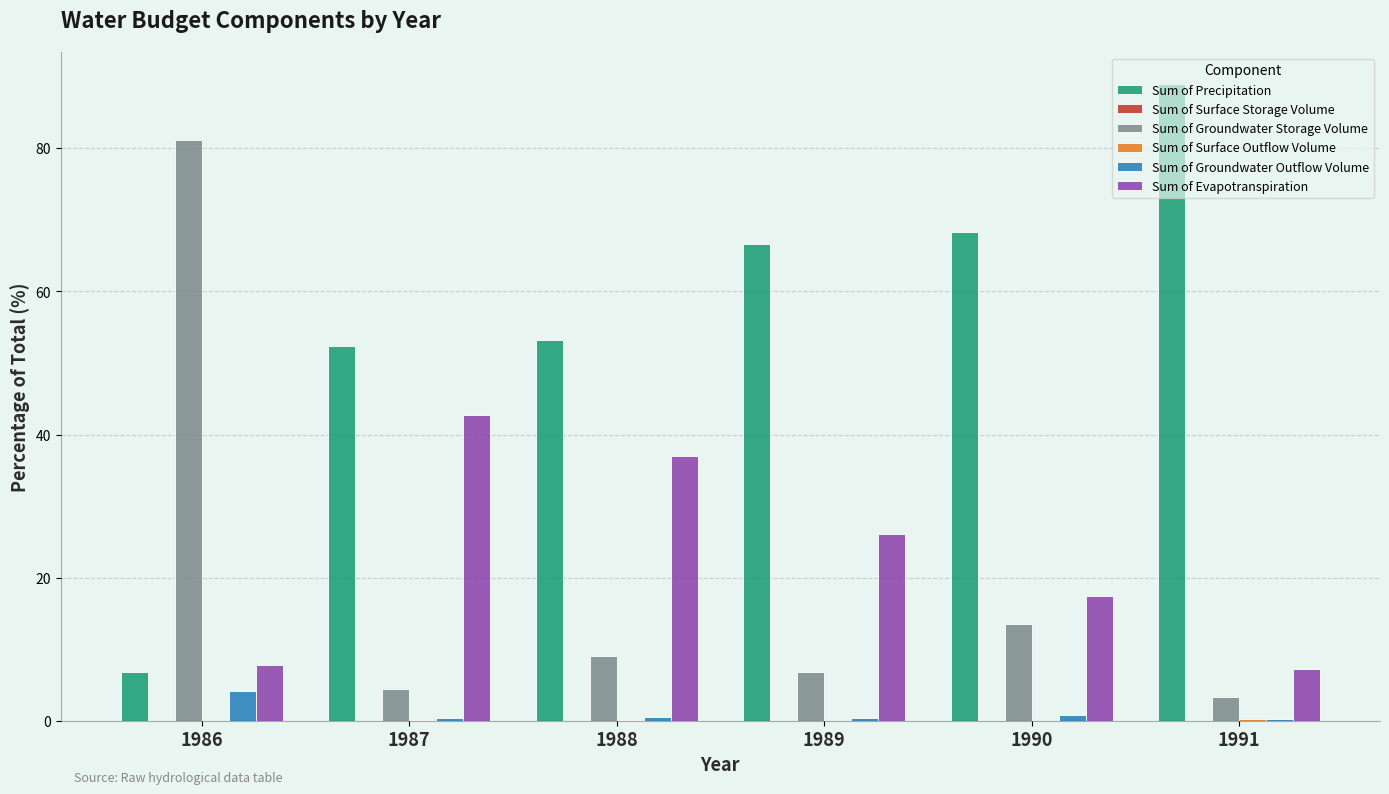

What is the approximate value of Sum of Precipitation at 1986?

6.9